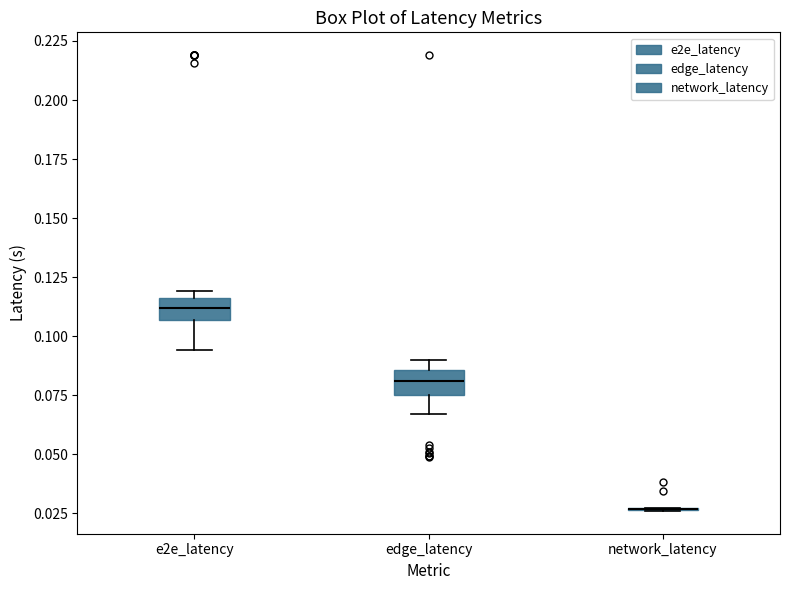

Reading left to right, read every box against the y-axis: the position of its median line, the range the box covers, and the ends of its whiskers. The values are not printed on the chart, so give them approximately, as read against the axis.

e2e_latency: median 0.110, box 0.105 to 0.115, whiskers 0.095 to 0.120
edge_latency: median 0.080, box 0.075 to 0.085, whiskers 0.065 to 0.090
network_latency: box collapsed to a line at 0.025, whiskers 0.025 to 0.025